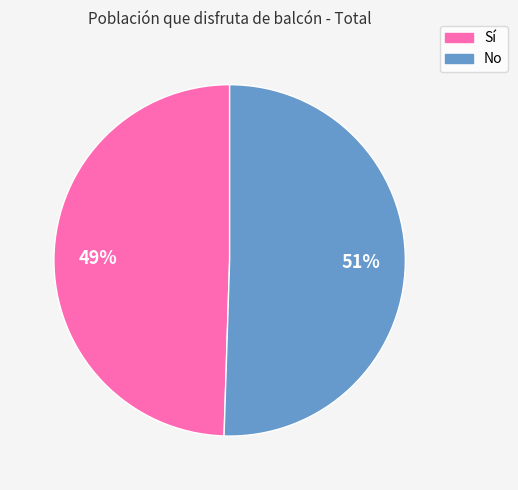

What is the smallest slice in the pie chart?

Sí